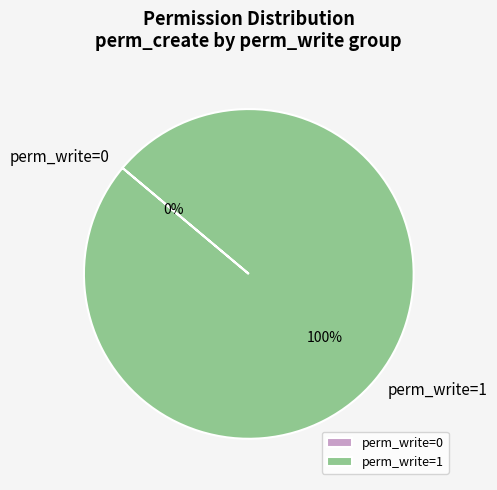

What is the change in value from perm_write=0 to perm_write=1?

+1